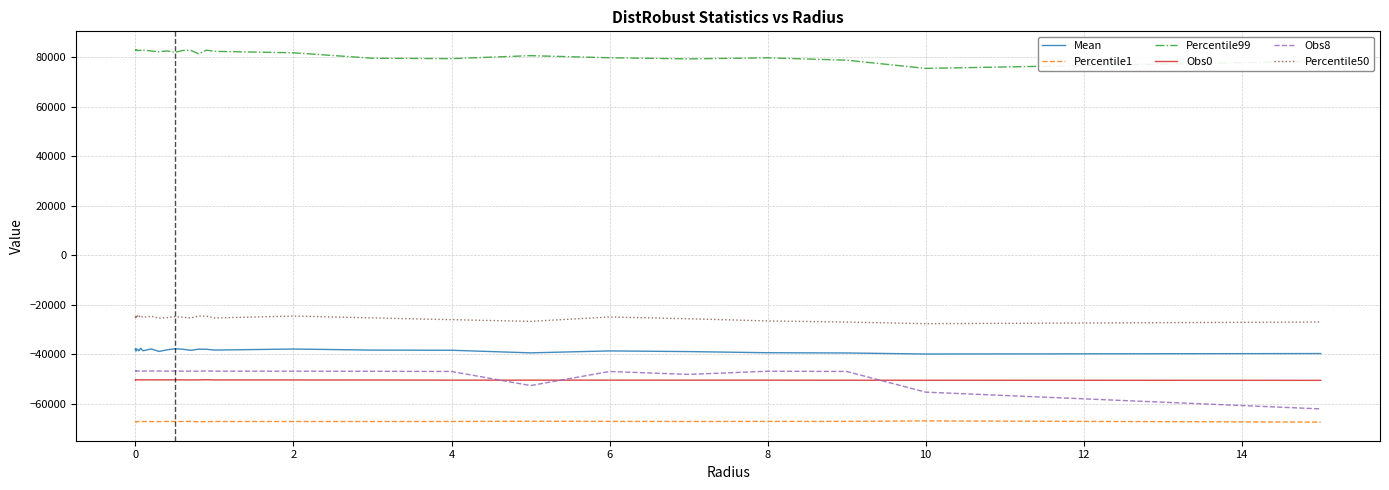

Which series has the widest spread of values?

Obs8